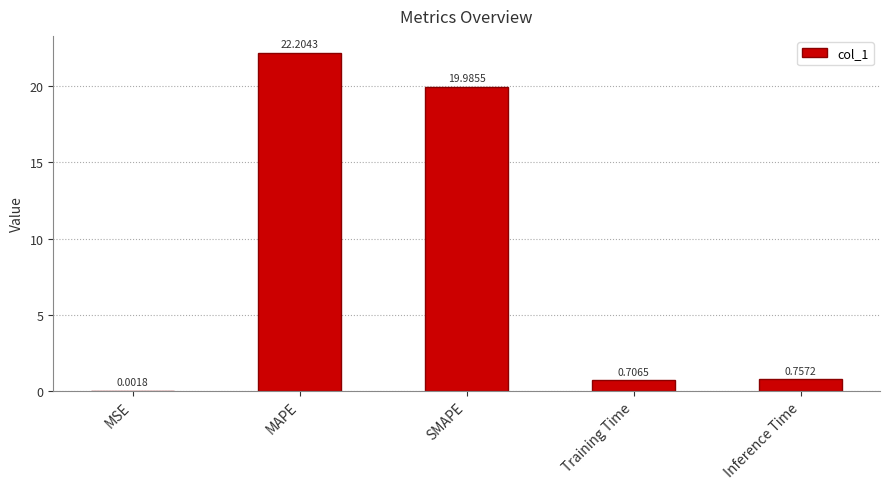

What is the change in value from SMAPE to Training Time?

-19.3